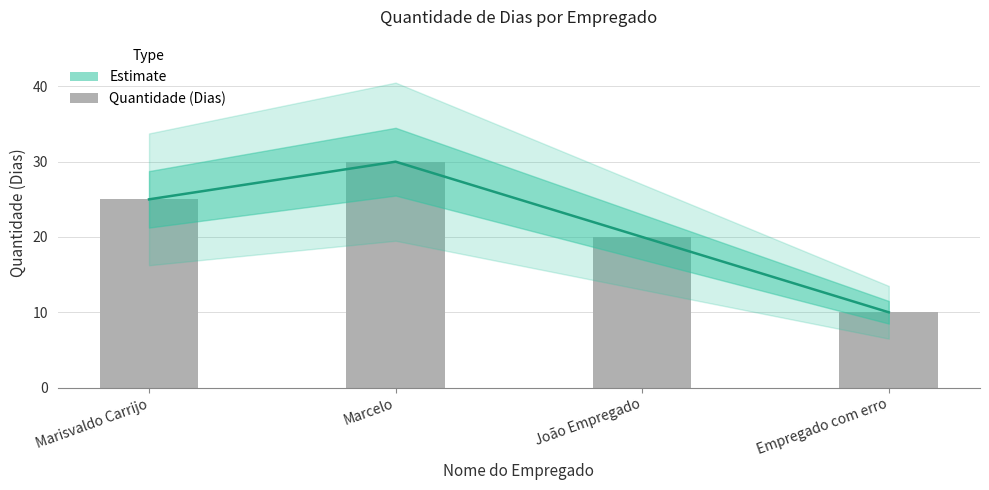

What is the total value across all series at Marcelo?

60